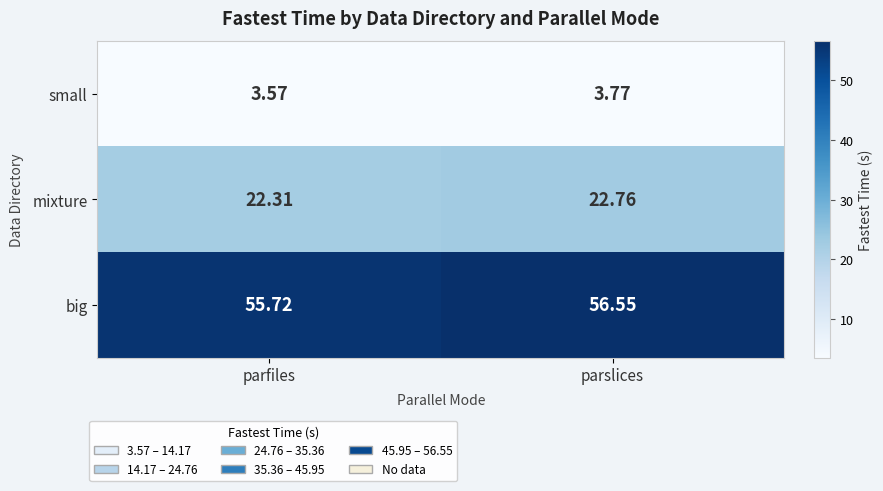

List the series in order of their peak value, highest first.

big, mixture, small